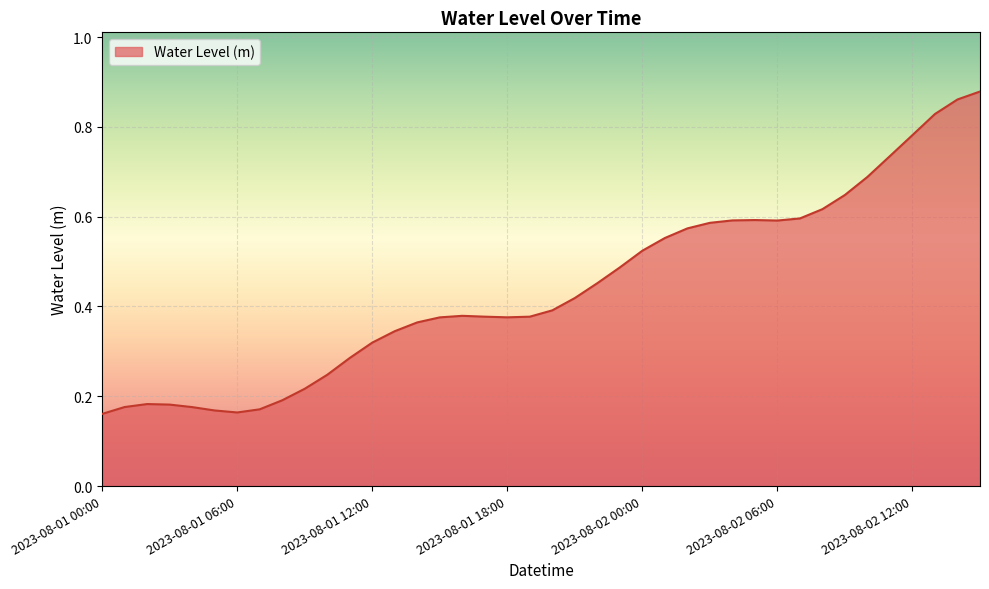

How many lines are shown in the chart?

1